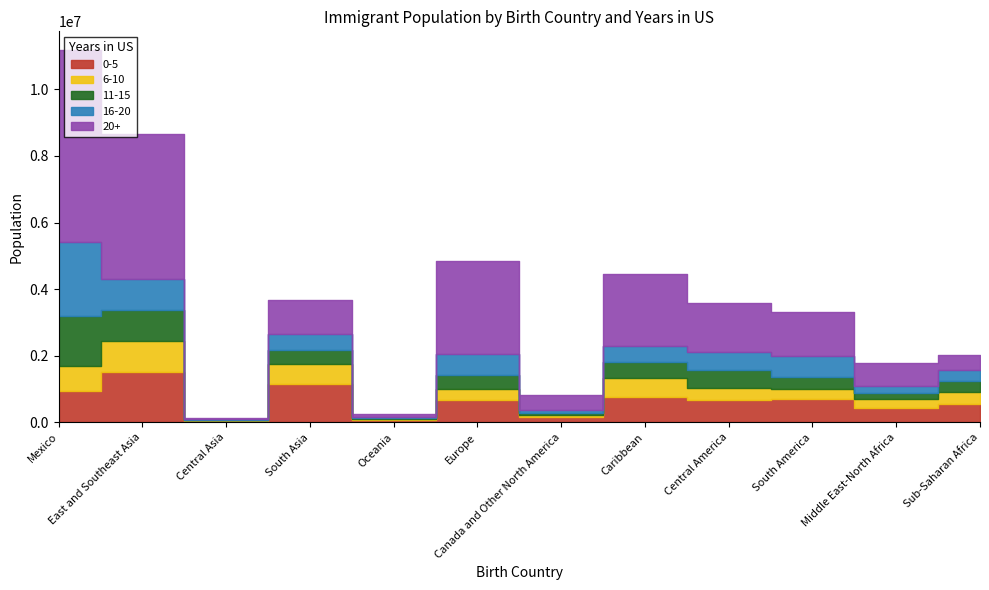

Rank the series by their maximum value, from highest to lowest.

20+, 16-20, 0-5, 11-15, 6-10